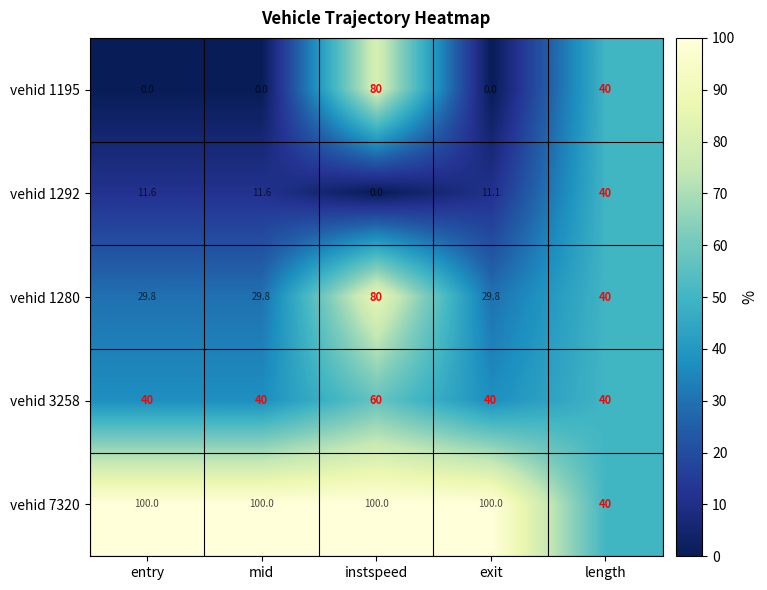

Which series has the largest total across all categories?

vehid 7320